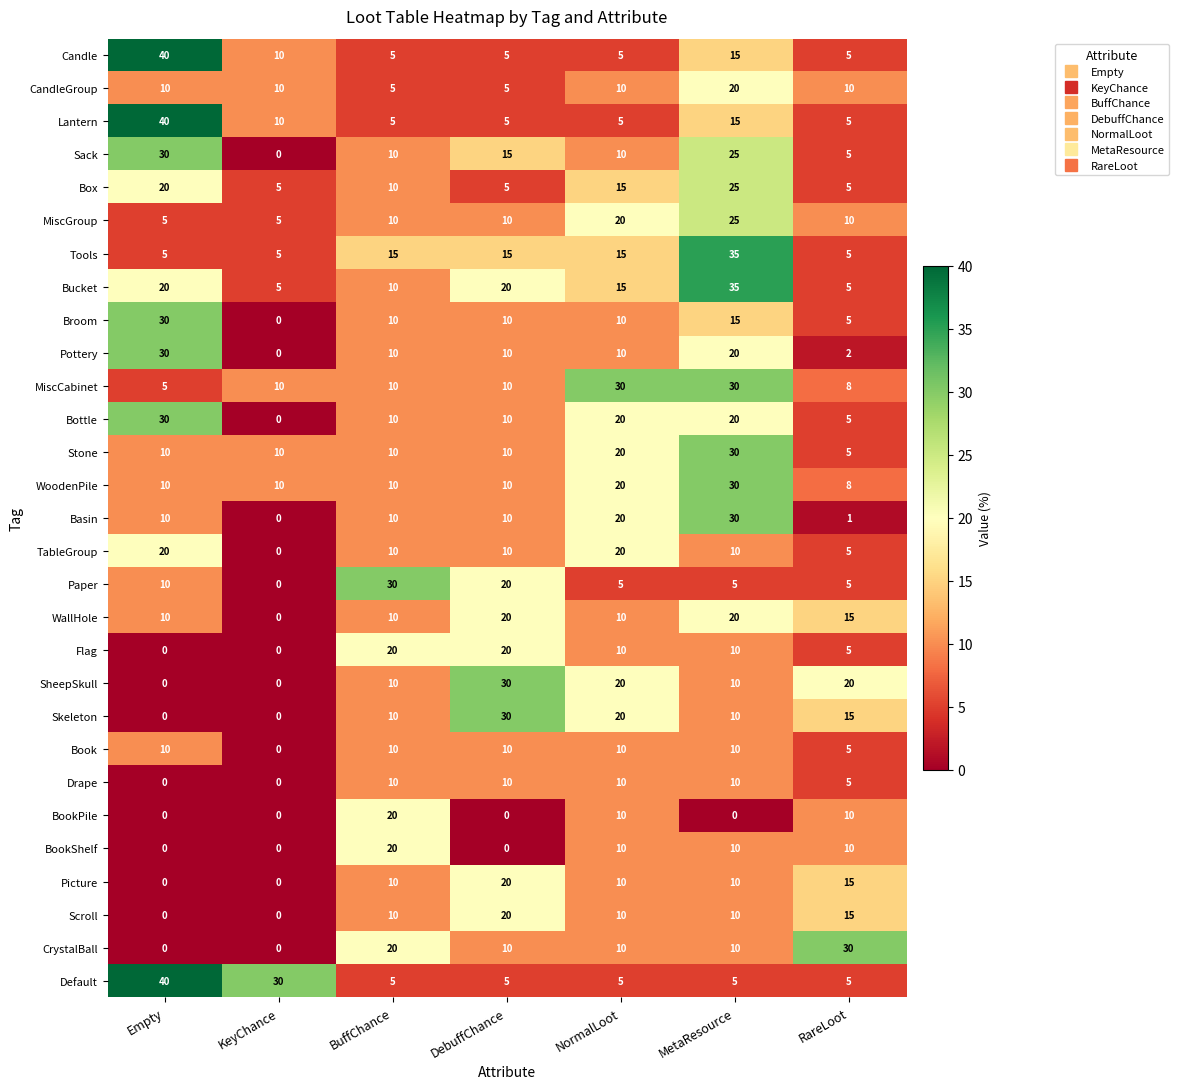

What is the difference between the highest and lowest values at NormalLoot?

25